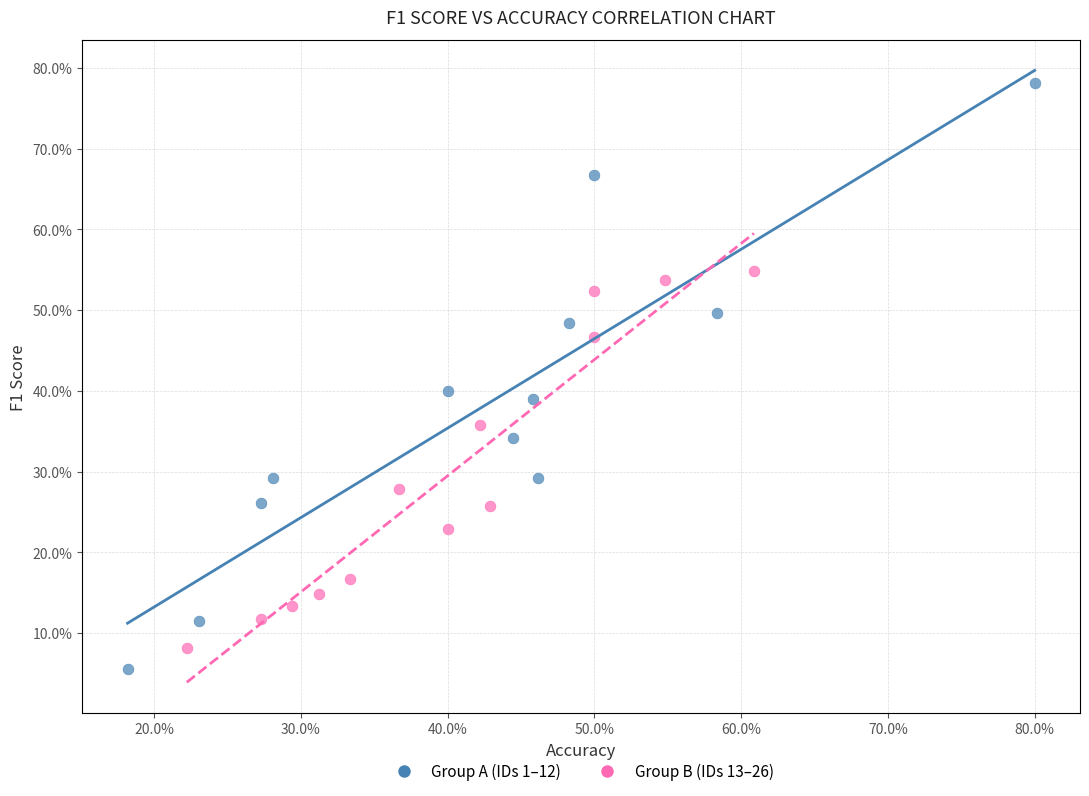

Which series contains the lowest Y value?

Group A (IDs 1–12)